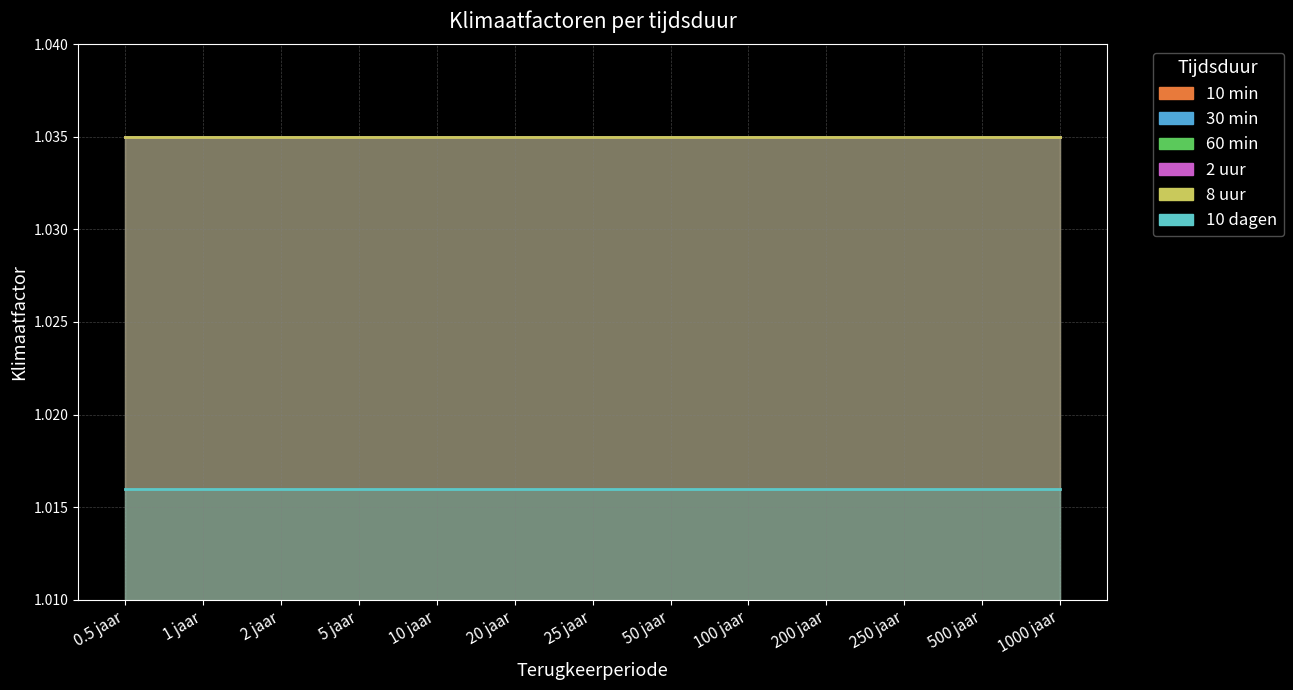

At how many categories does at least one series exceed 1?

13